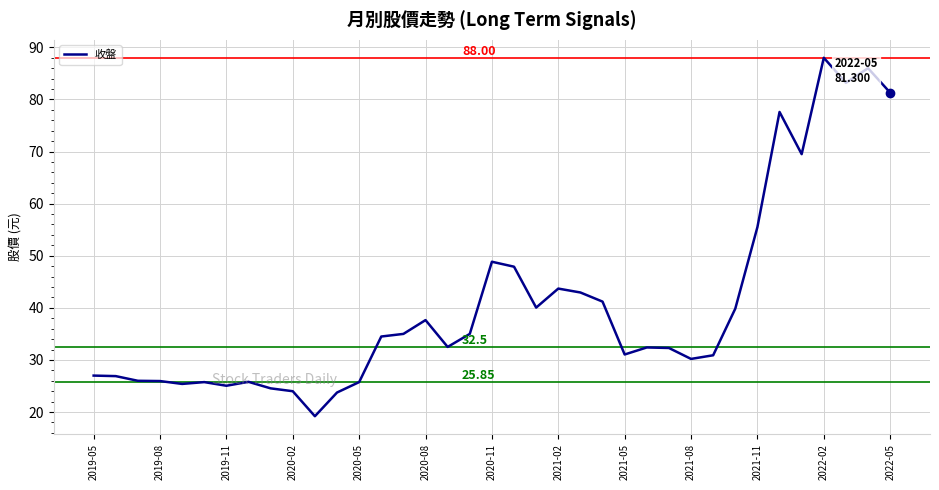

Does the chart have visible grid lines?

Yes